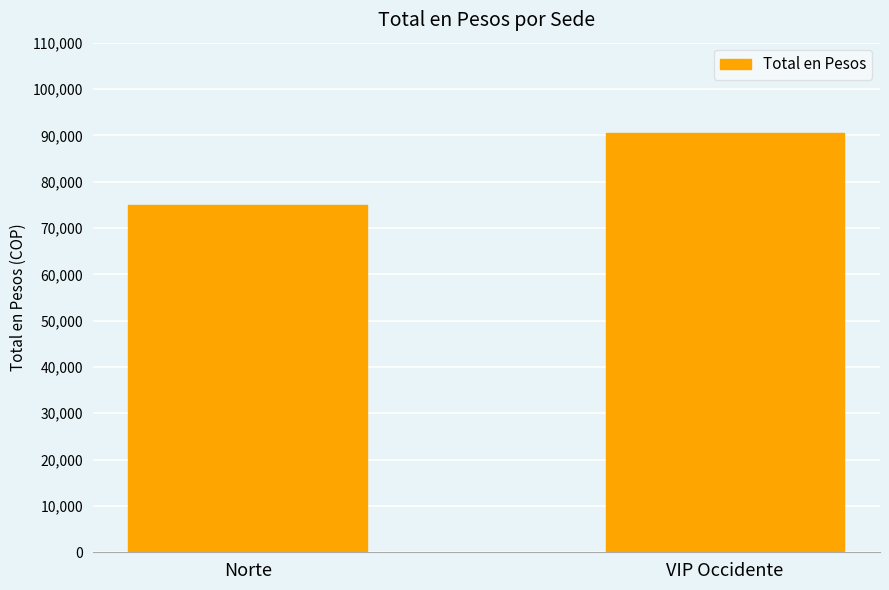

What is the sum of all values?

165447.5